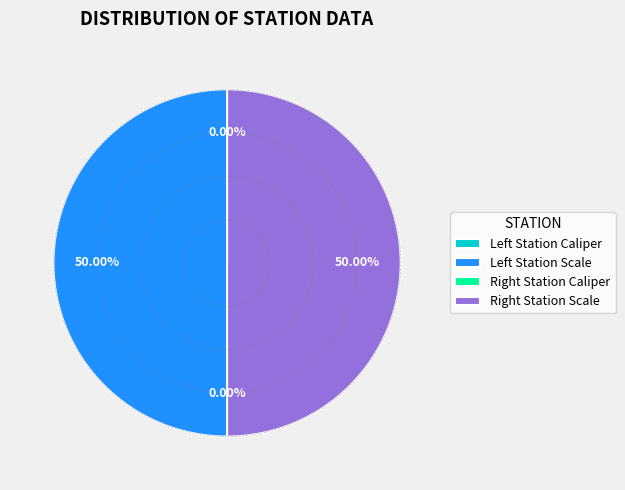

Which category has the biggest portion of the pie?

Left Station Scale